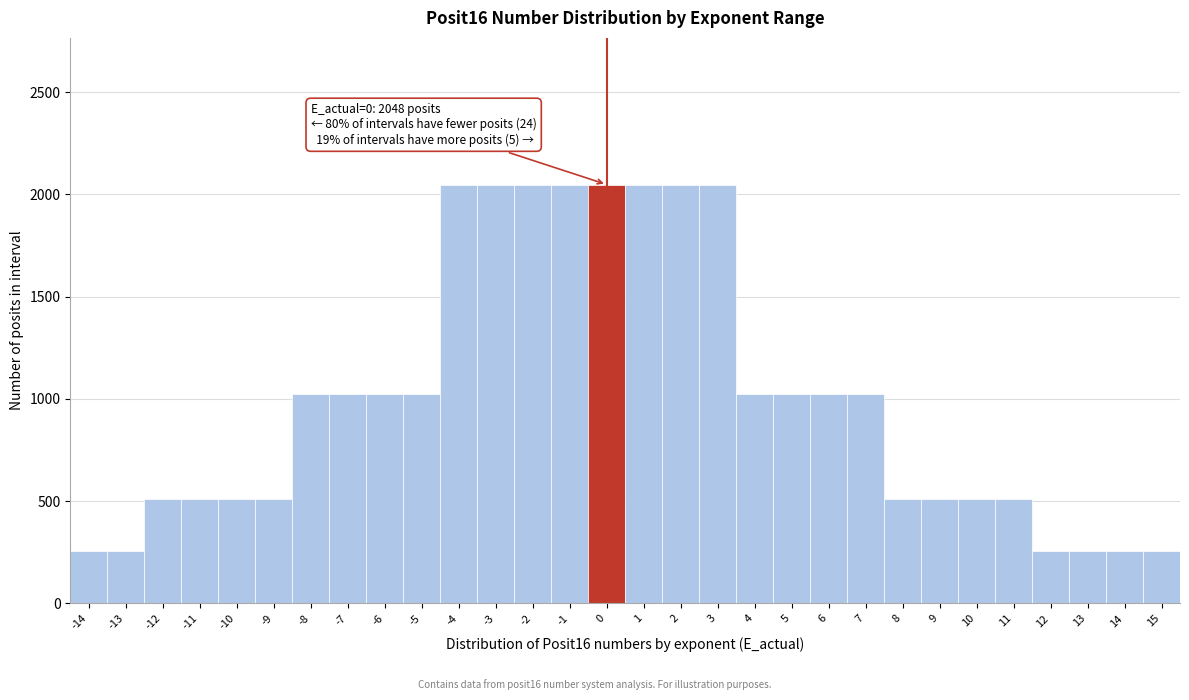

Reading left to right, transcribe all the data shown in this chart.

256	256	512	512	512	512	1024	1024	1024	1024	2048	2048	2048	2048	2048	2048	2048	2048	1024	1024	1024	1024	512	512	512	512	256	256	256	256